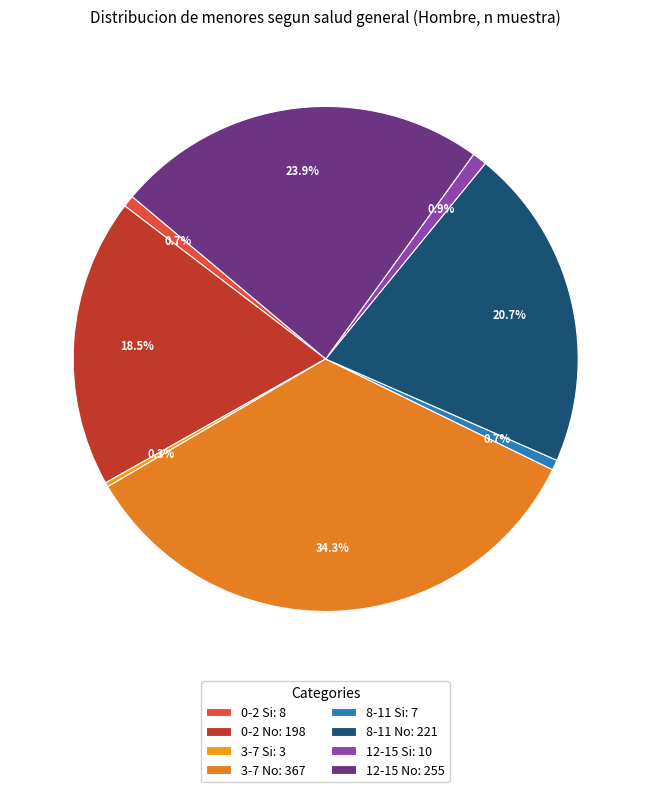

To the nearest percent, what is the combined percentage of 8-11 No and 0-2 Si?

21%